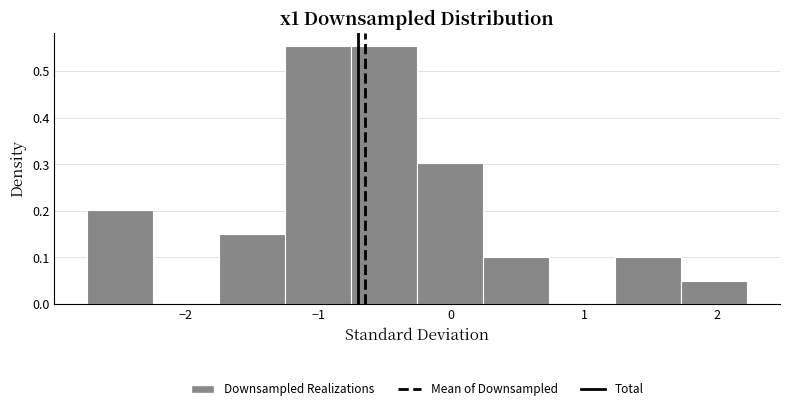

What is the height of the bar covering -1.7 to -1.3 on the x-axis? Neither the bar edges nor the heights are printed on the chart, so give them approximately, as read against the axes.

0.15